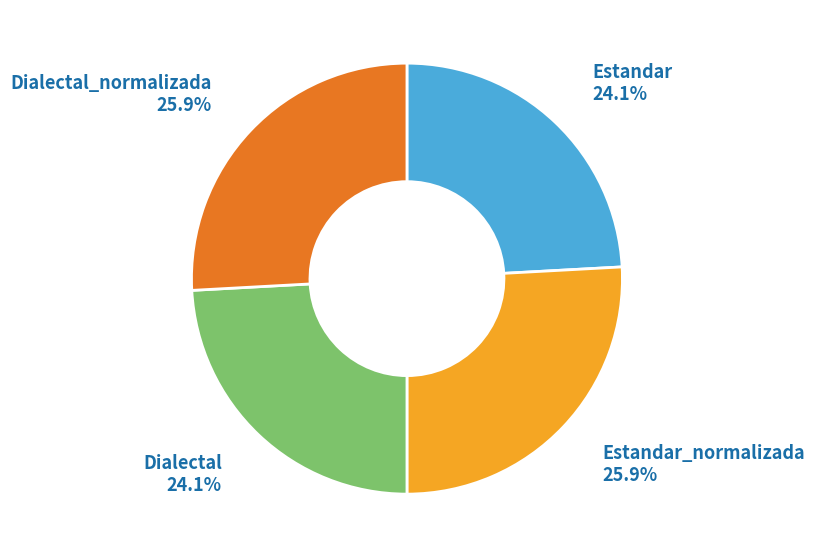

Does any single category account for the majority?

No